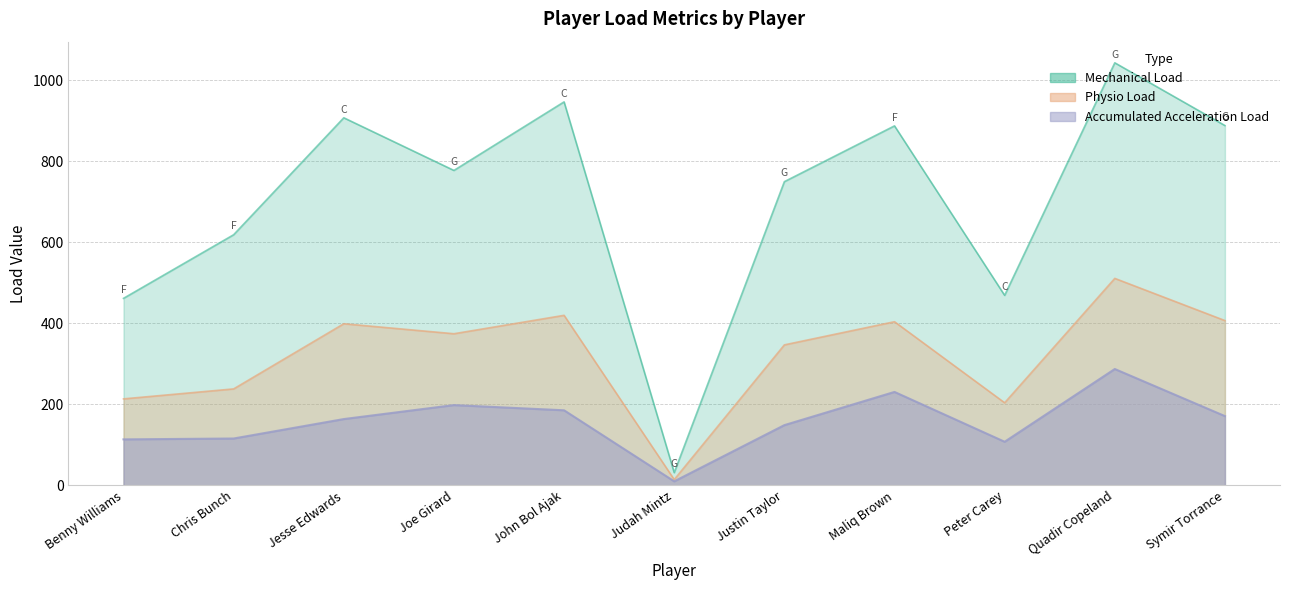

What are all the series names shown in the legend?

Mechanical Load, Accumulated Acceleration Load